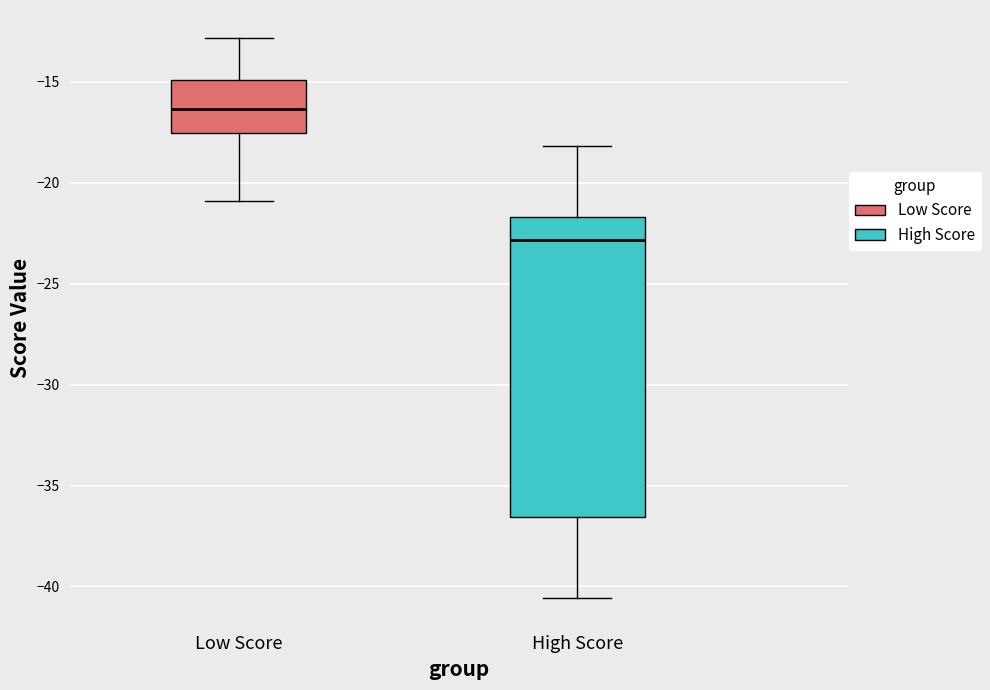

Which box has the highest median line?

Low Score